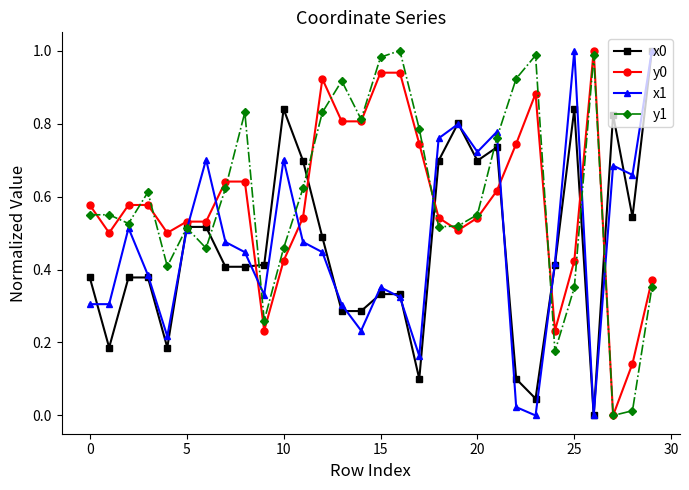

How many values in the y0 series exceed 0?

29